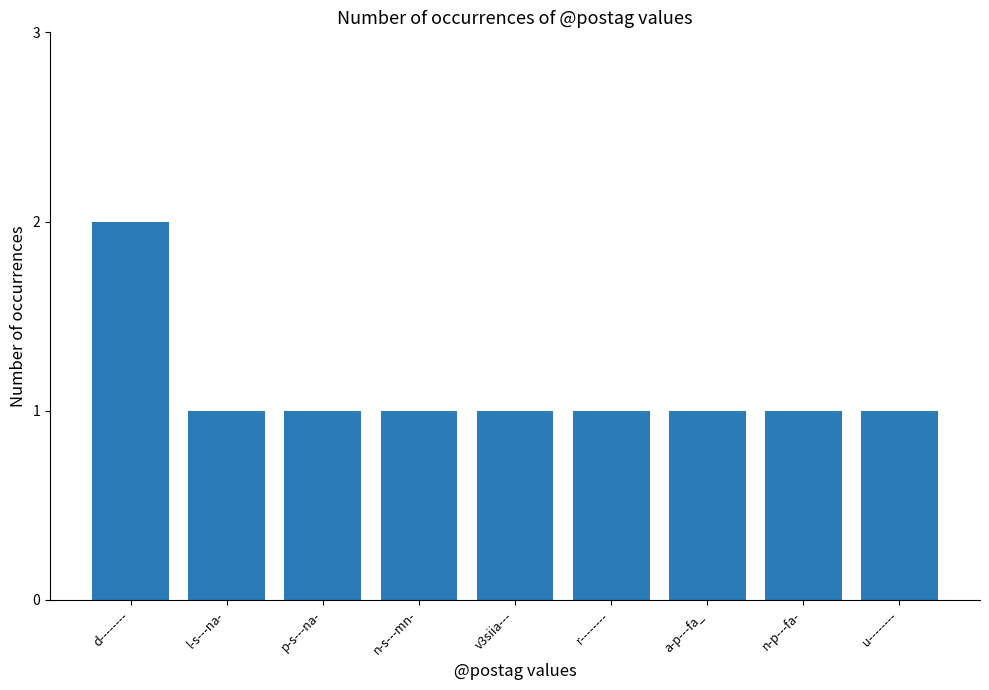

The value at r-------- is 1. True or false?

True